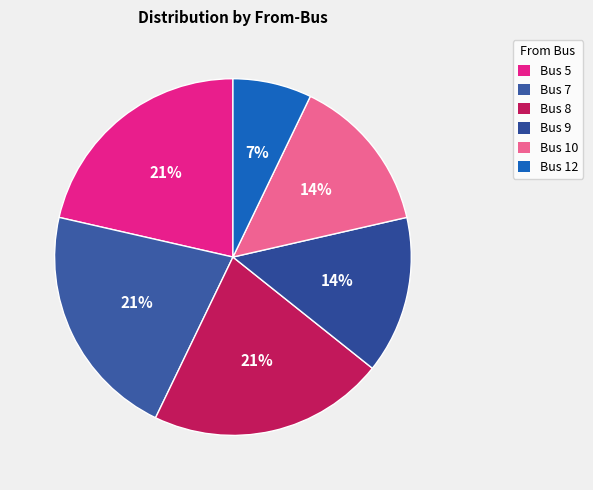

Is the sum of Bus 8 and Bus 7 greater than half?

No